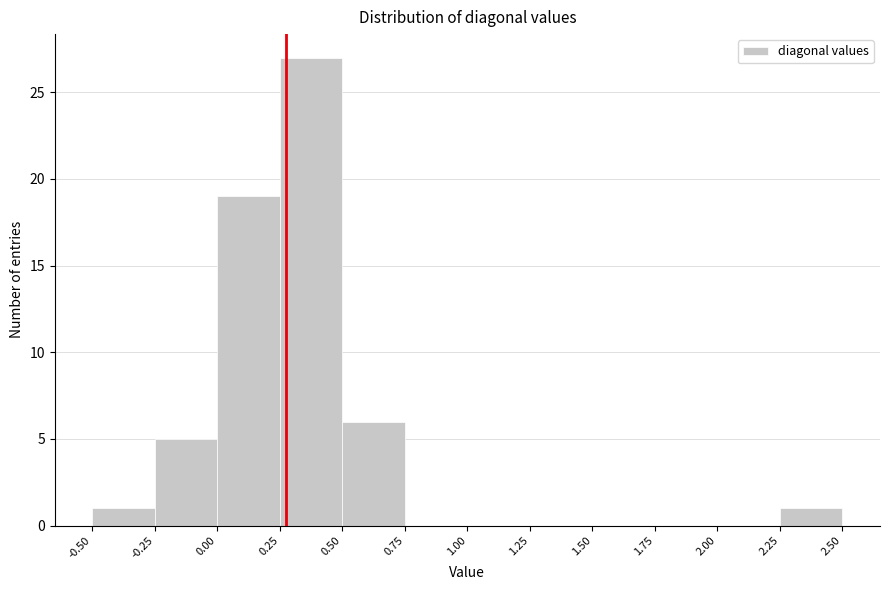

Which range on the x-axis has the tallest bar?

0.25 to 0.50